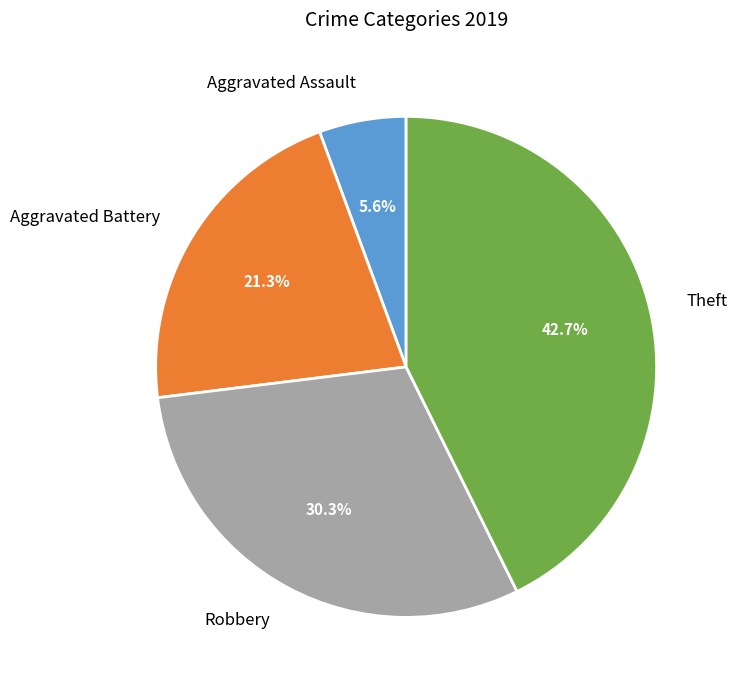

What portion of the pie excludes Aggravated Battery?

78.7%